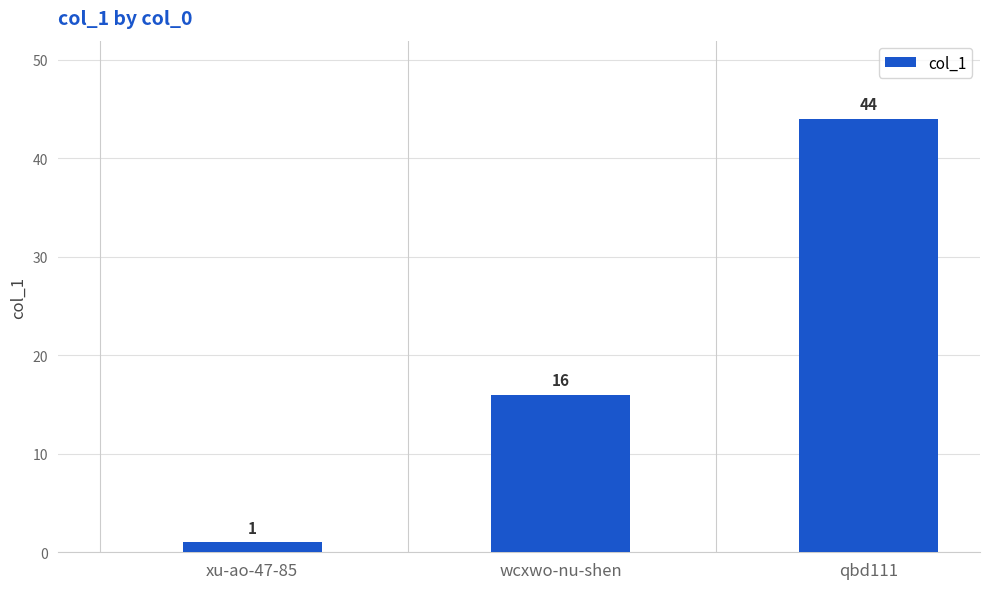

Which category has the lowest value across all series?

xu-ao-47-85